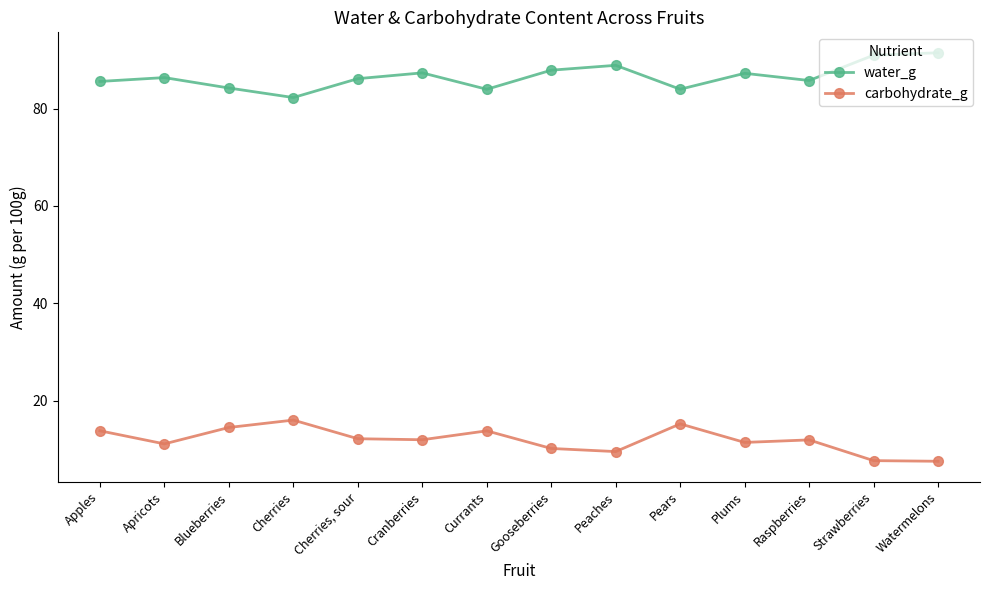

List the labels in order of carbohydrate_g value, smallest first.

Watermelons, Strawberries, Peaches, Gooseberries, Apricots, Plums, Raspberries, Cranberries, Cherries, sour, Currants, Apples, Blueberries, Pears, Cherries